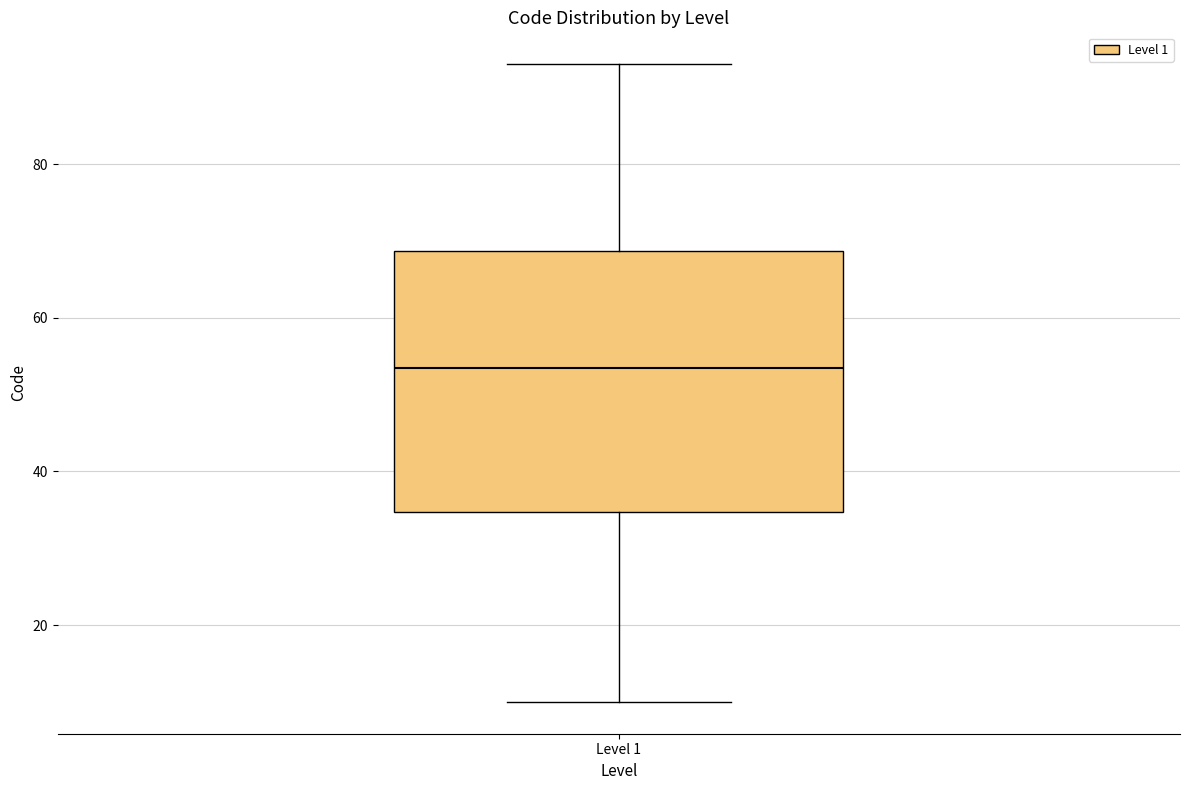

Read this box plot against the y-axis: the position of the median line, the range covered by the box, and the ends of both whiskers. The values are not printed on the chart, so give them approximately, as read against the axis.

median 54, box 34 to 68, whiskers 10 to 94